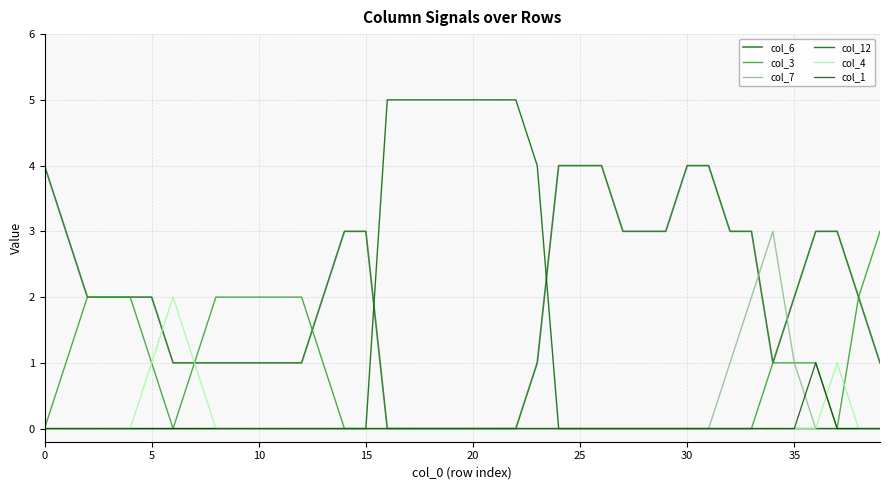

What are all the series names shown in the legend?

col_6, col_3, col_7, col_12, col_4, col_1